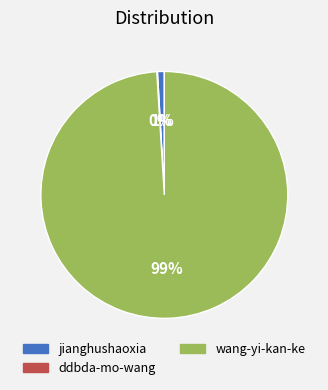

Is there a majority slice in this chart?

Yes